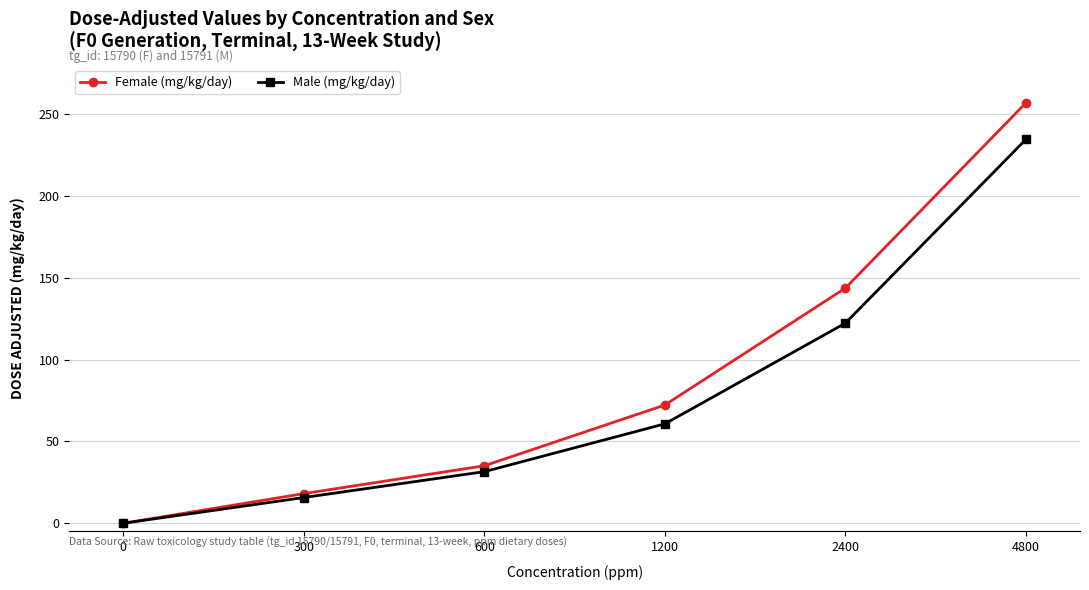

Read the Male (mg/kg/day) value at 4800.

234.4